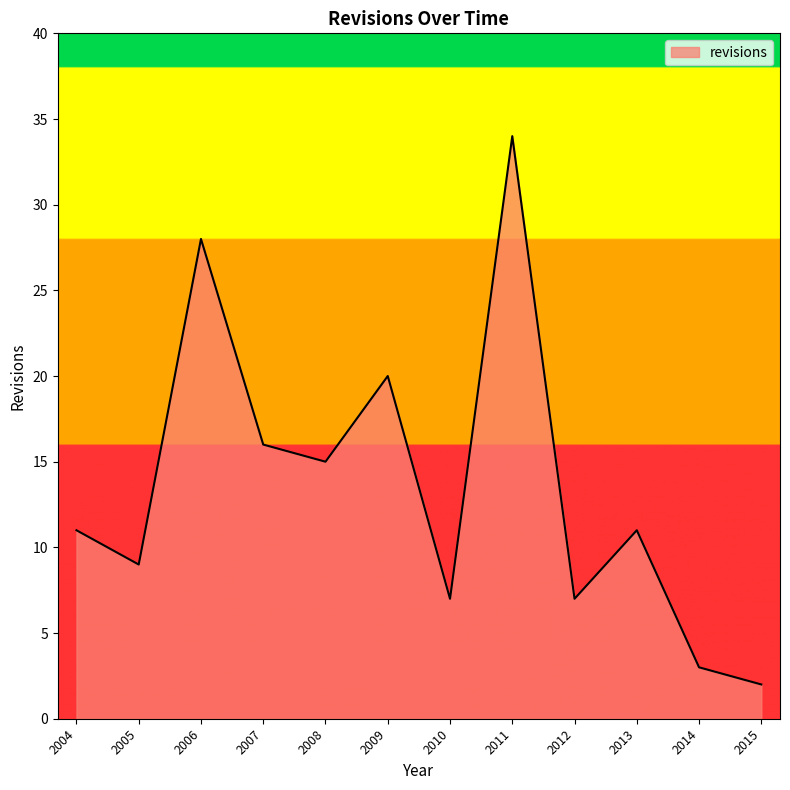

Which has a higher value, 2015 or 2011?

2011